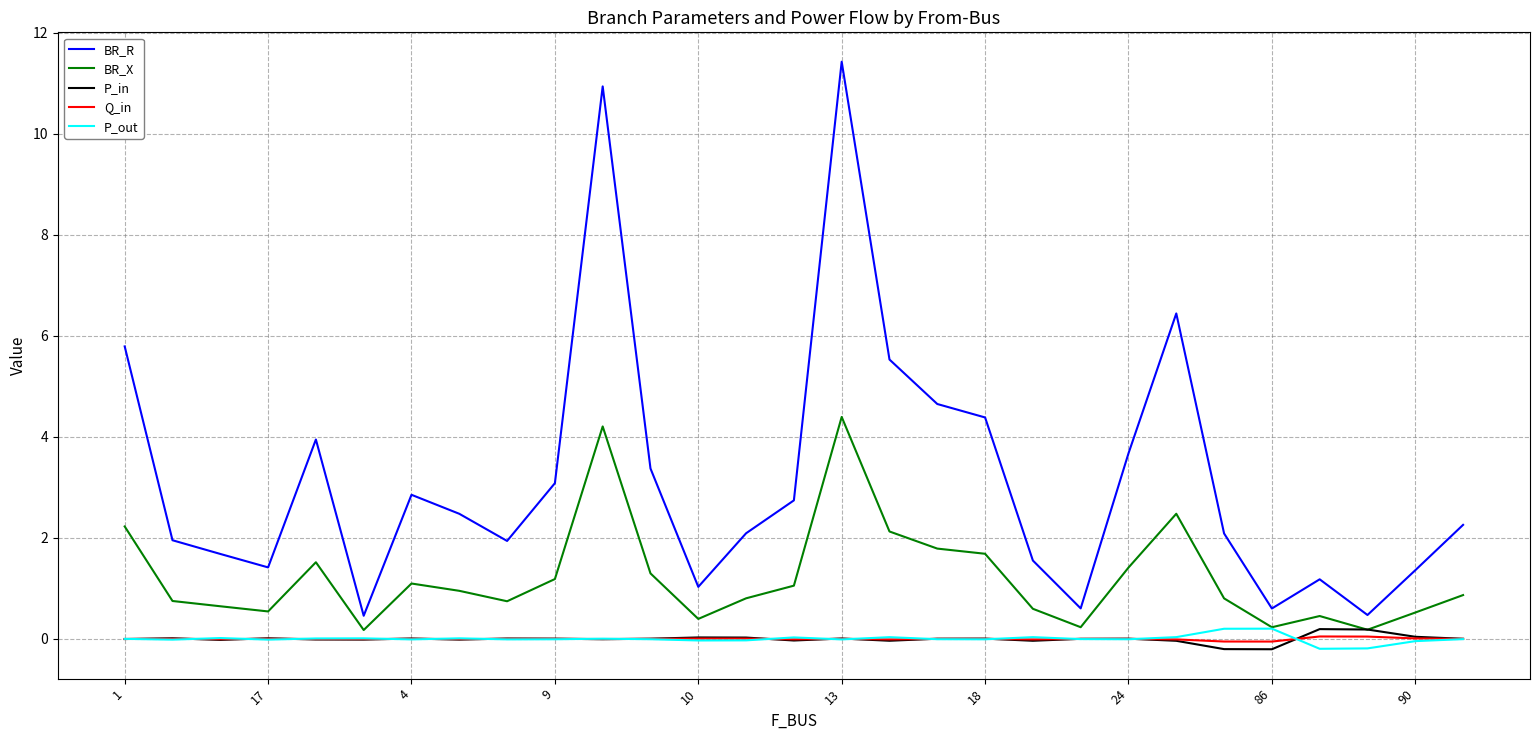

Which series has the largest total across all categories?

BR_R